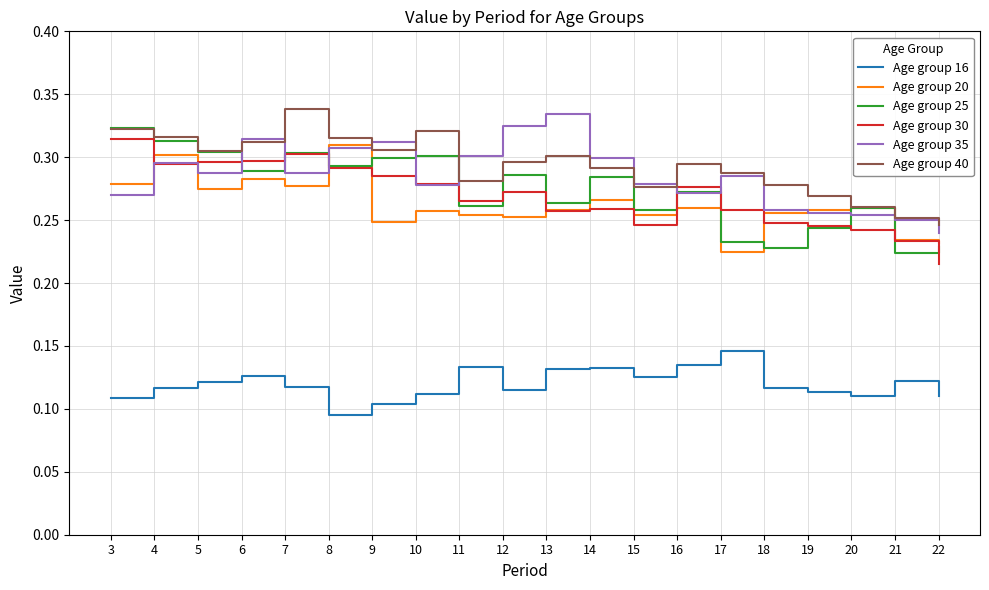

True or false: Age group 25 has more than 2 interior local peaks.

True